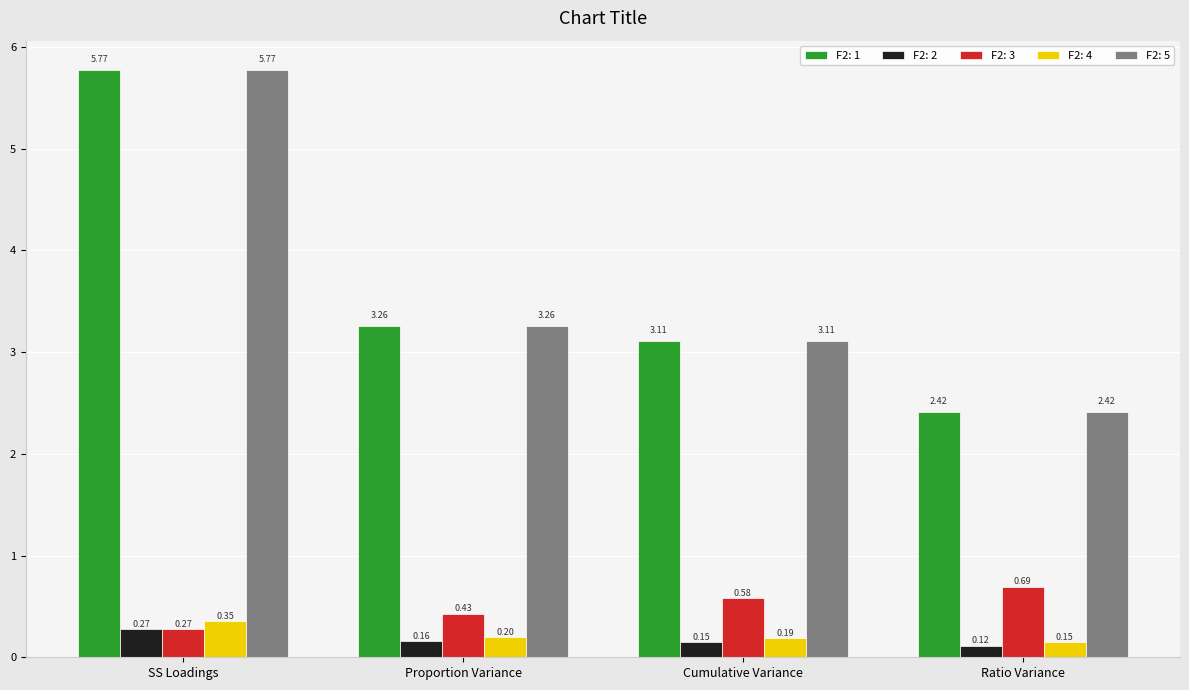

At which label does F2: 5 first exceed 3?

SS Loadings